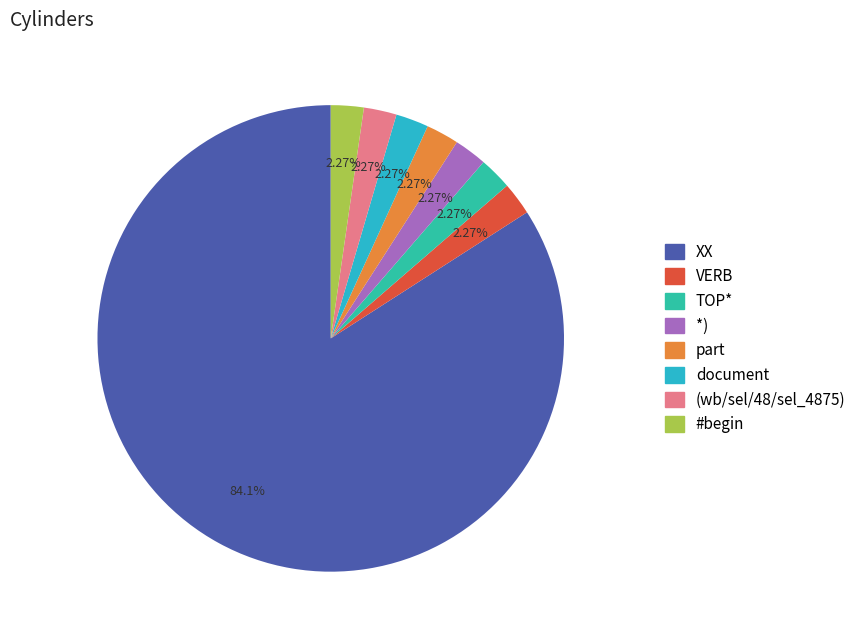

The *) slice represents 15% of the pie. True or false?

False